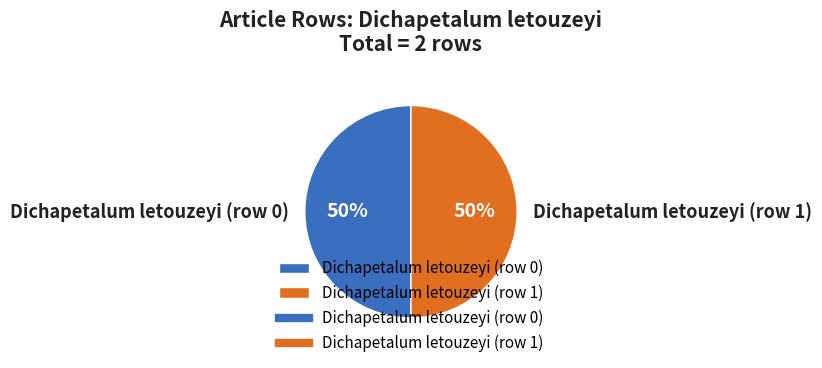

To the nearest percent, what is the average slice percentage?

50%